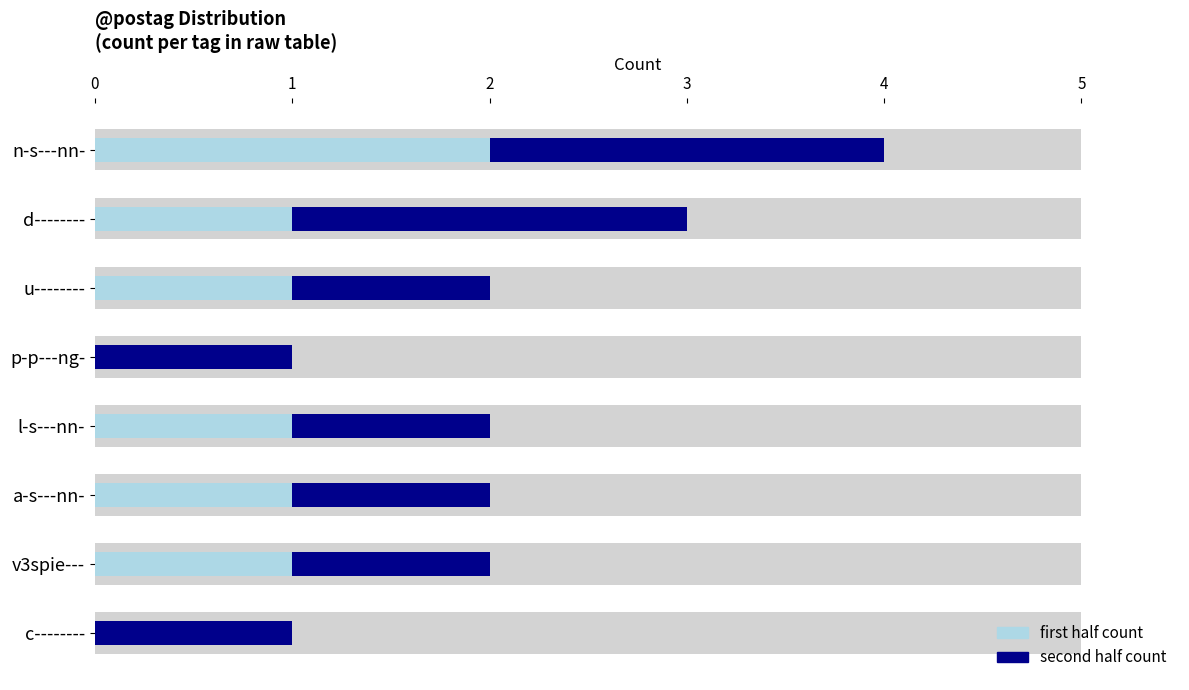

What is the average value of the first half count series?

1